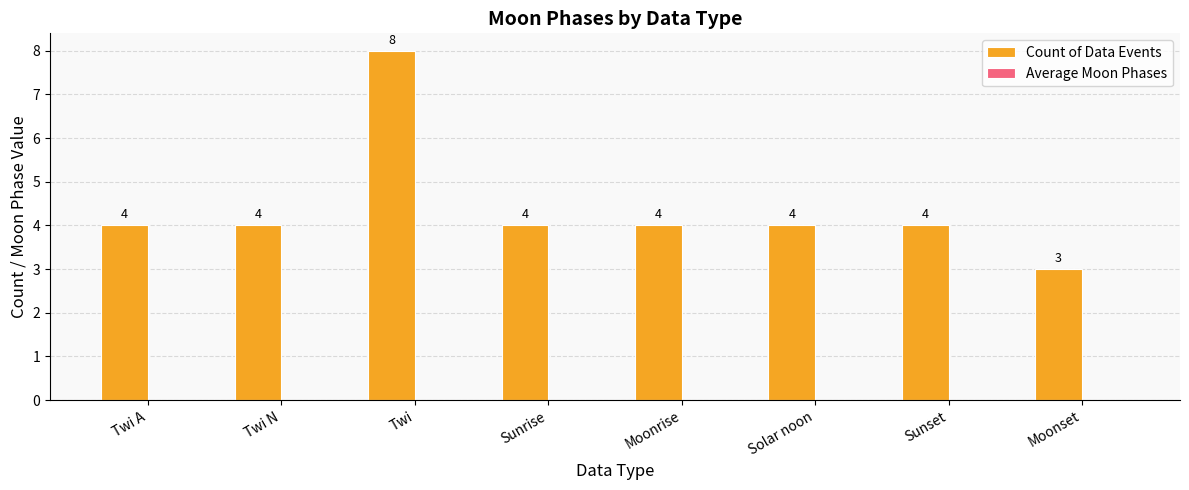

What is the maximum value shown in the chart?

8